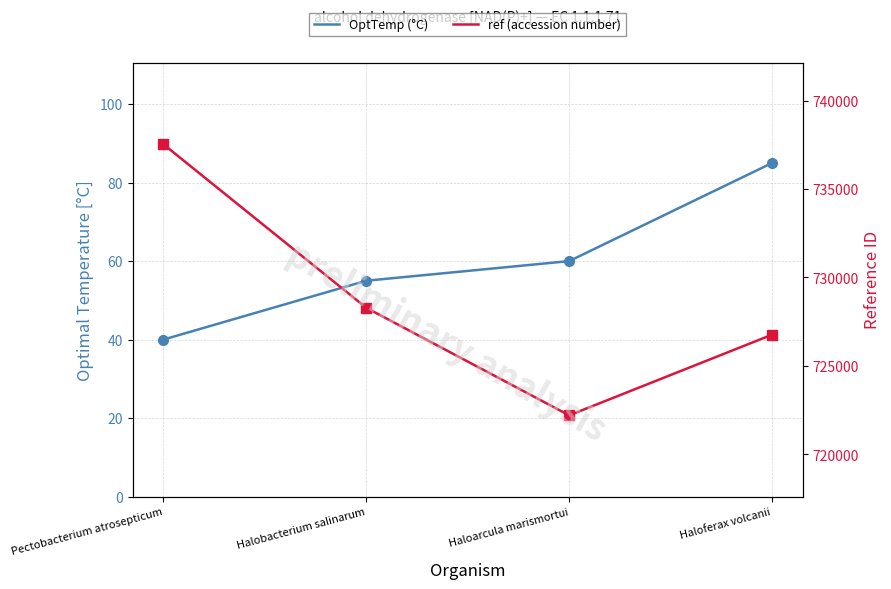

Is it true that OptTemp (°C) equals 55 at Halobacterium salinarum?

True